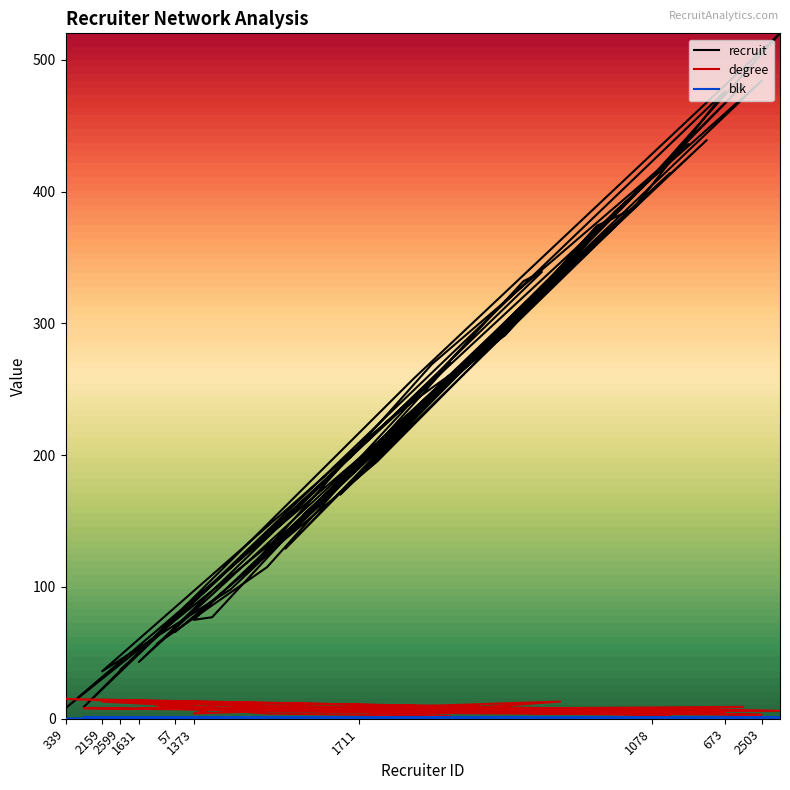

Reading left to right, what are all the values shown in this chart?

recruit: 339=8	792=9	2159=36	2599=37	1631=43	2789=57	57=66	1373=75	1477=77	2127=98	2551=113	2684=115	1125=129	1742=155	291=164	1658=170	1711=190	129=195	2381=231	792=258	2557=269	2612=270	1168=273	436=280	2395=291	1477=332	1605=339	1304=341	195=349	436=374	2503=385	673=387	1078=411	1638=414	2587=436	1851=439	673=476	1658=481	2503=484	792=520
degree: 339=15	792=8	2159=13	2599=14	1631=8	2789=10	57=8	1373=4	1477=7	2127=8	2551=6	2684=4	1125=6	1742=6	291=8	1658=5	1711=7	129=9	2381=8	792=5	2557=5	2612=2	1168=8	436=9	2395=8	1477=6	1605=7	1304=13	195=6	436=4	2503=5	673=6	1078=8	1638=3	2587=6	1851=4	673=4	1658=9	2503=3	792=6
blk: 339=0	792=1	2159=0	2599=0	1631=1	2789=1	57=0	1373=0	1477=0	2127=1	2551=1	2684=0	1125=1	1742=1	291=0	1658=1	1711=0	129=0	2381=0	792=1	2557=0	2612=0	1168=0	436=1	2395=0	1477=1	1605=0	1304=0	195=1	436=1	2503=0	673=0	1078=1	1638=0	2587=0	1851=1	673=1	1658=1	2503=0	792=1